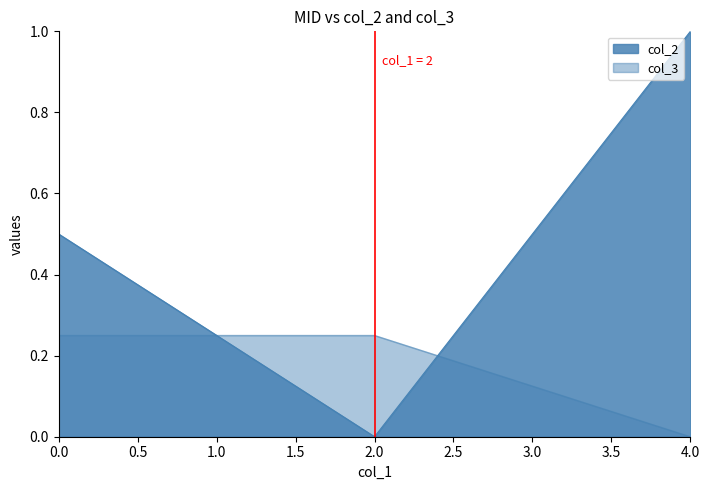

Reading left to right, extract all data points from this chart.

col_2: 0=0.5	2=0.0	4=1.0
col_3: 0=0.2	2=0.2	4=0.0